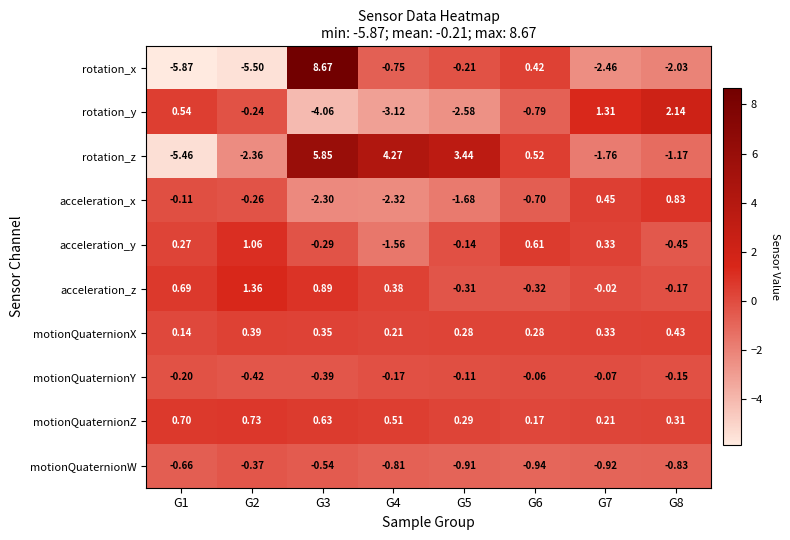

At G2, list the series in order from smallest to largest.

rotation_x, rotation_z, motionQuaternionY, motionQuaternionW, acceleration_x, rotation_y, motionQuaternionX, motionQuaternionZ, acceleration_y, acceleration_z